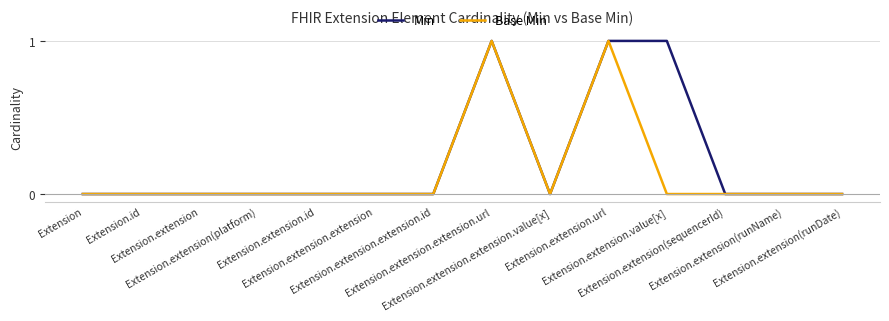

Is it true that Base Min equals 1 at Extension.extension.url?

True